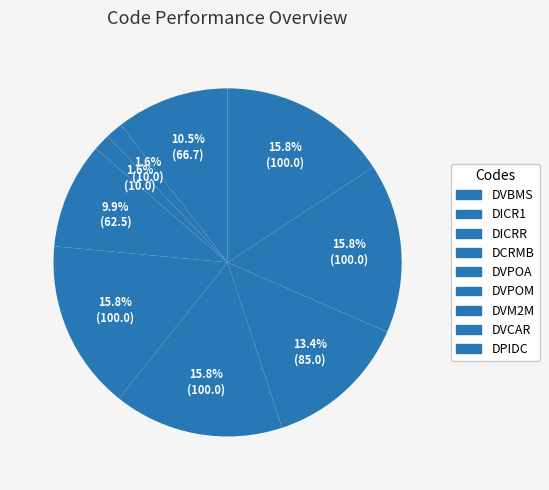

What percentage is the DVPOA slice, to the nearest percent?

16%